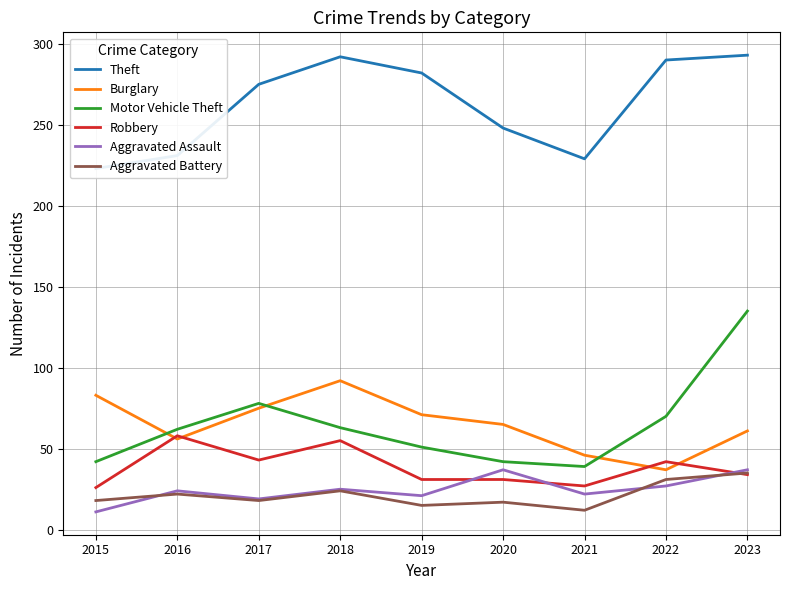

What is the difference between the maximum and second lowest values in the Robbery series?

31